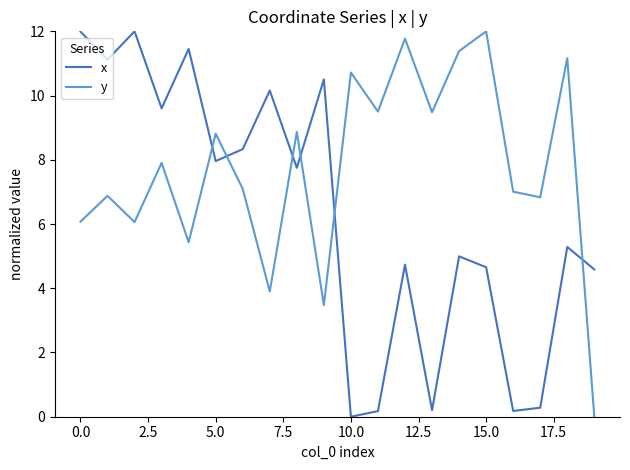

What is the maximum value shown in the chart?

12.0